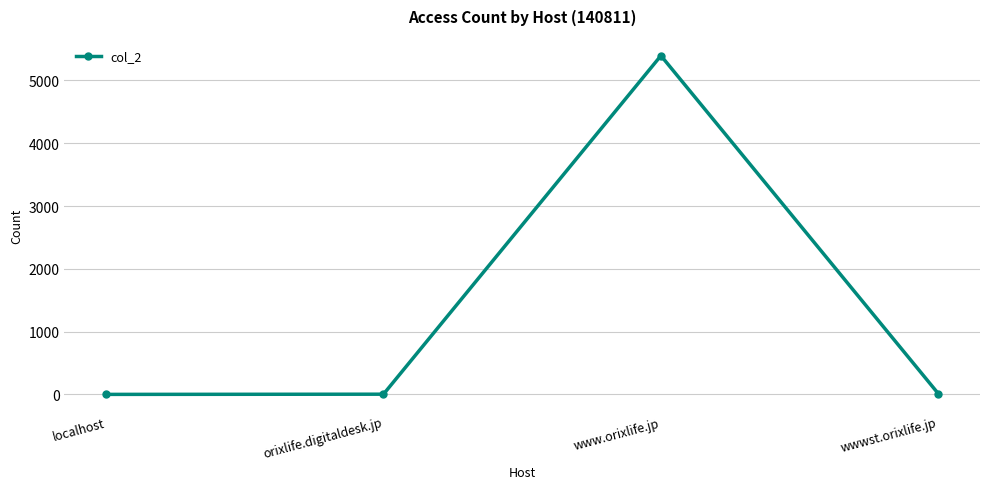

What is the change in value from orixlife.digitaldesk.jp to www.orixlife.jp?

+5390